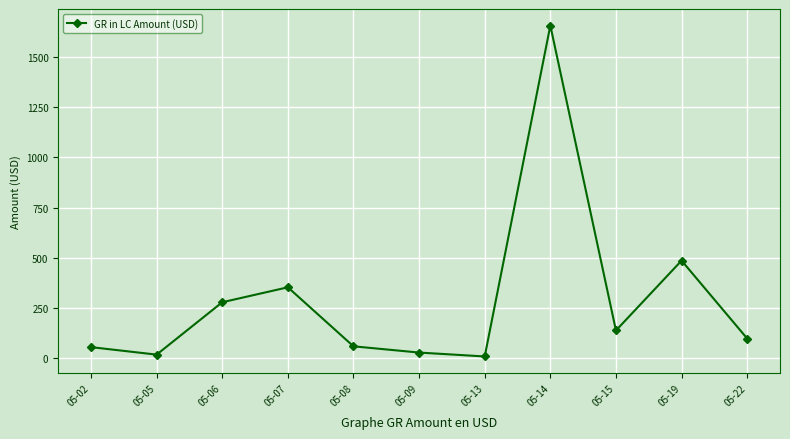

What is the minimum value shown in the chart?

6.8